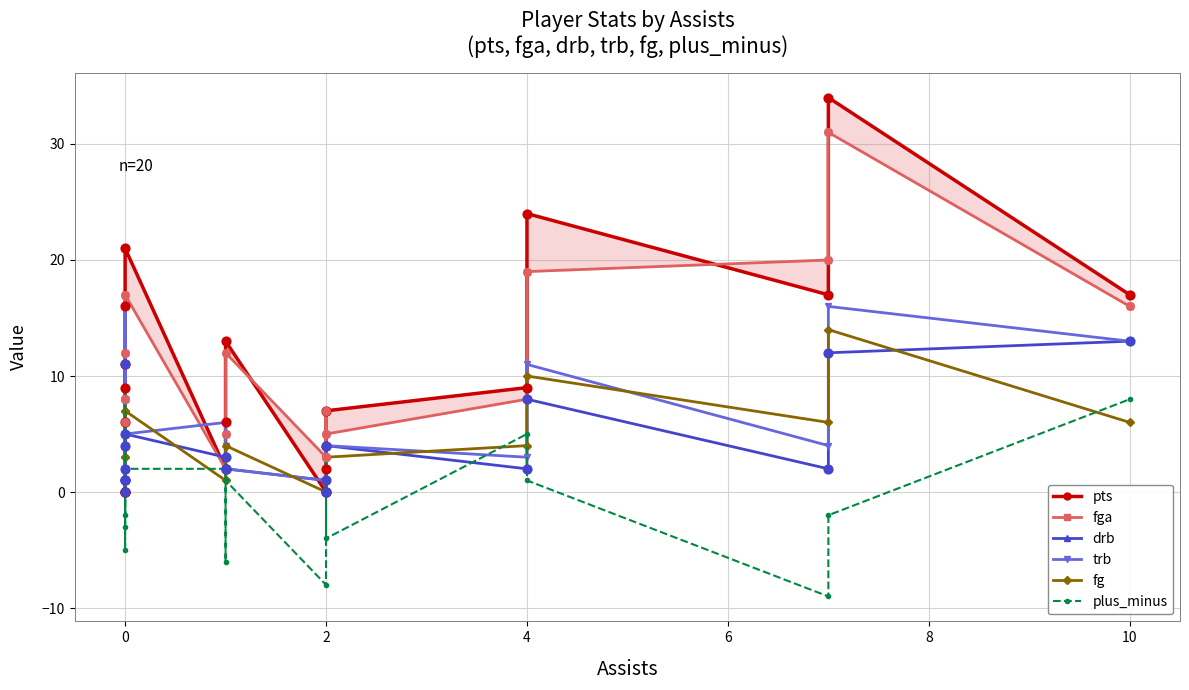

Is the value of drb at 12 greater than the value of pts at 8?

No